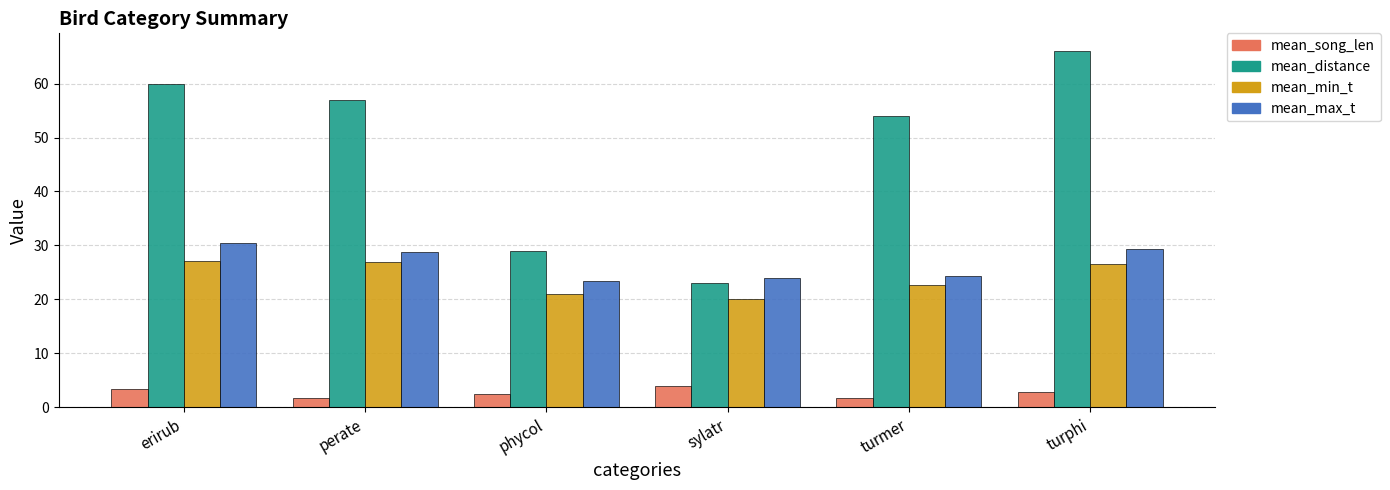

What is the approximate value of mean_max_t at turmer?

24.4